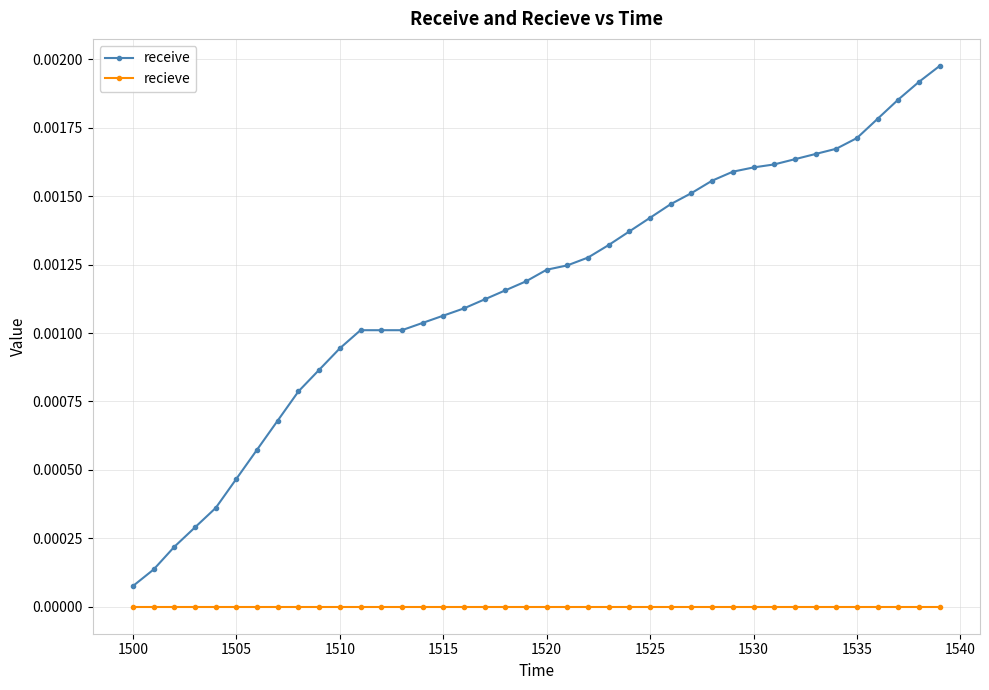

Which series has the largest total across all categories?

receive